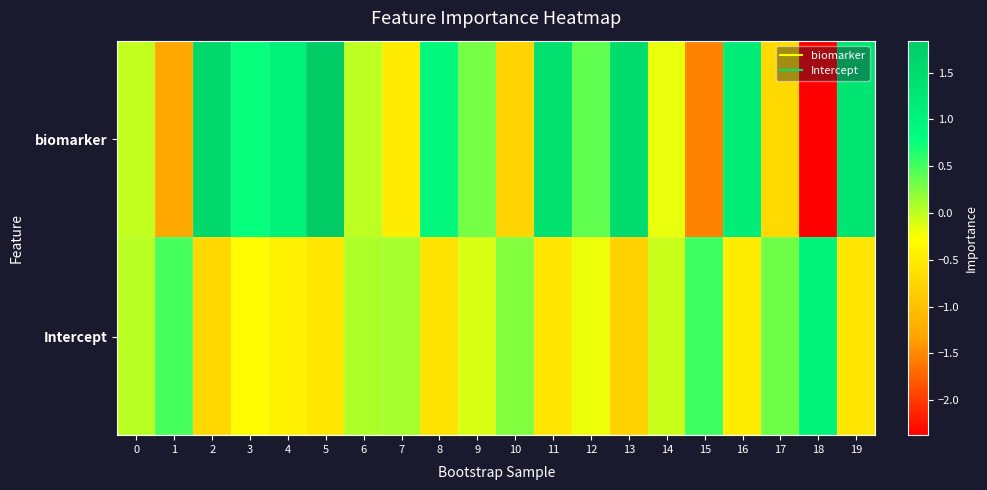

Which label corresponds to the smallest value in the chart?

18